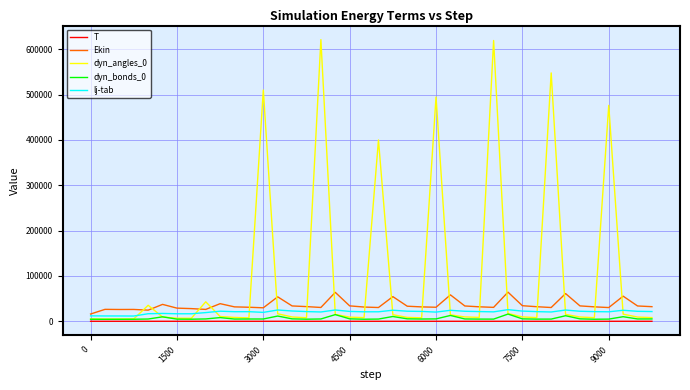

After their last crossing, which series has the higher values: Ekin or dyn_angles_0?

Ekin